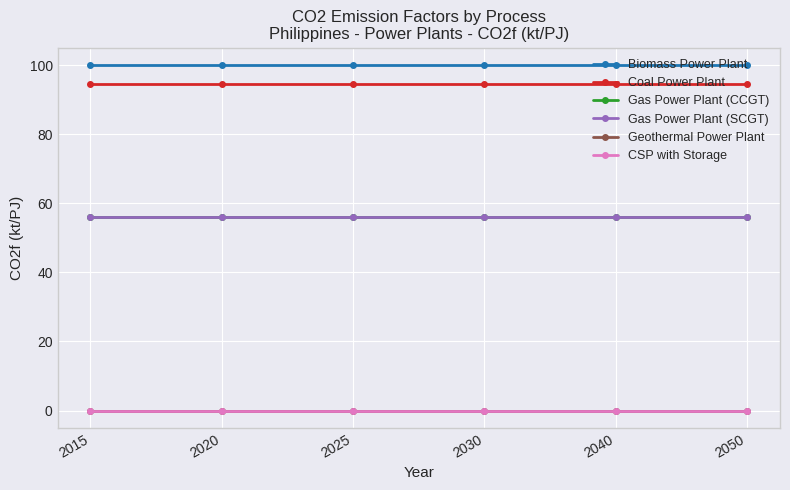

Is this an area chart (filled region under the line)?

No